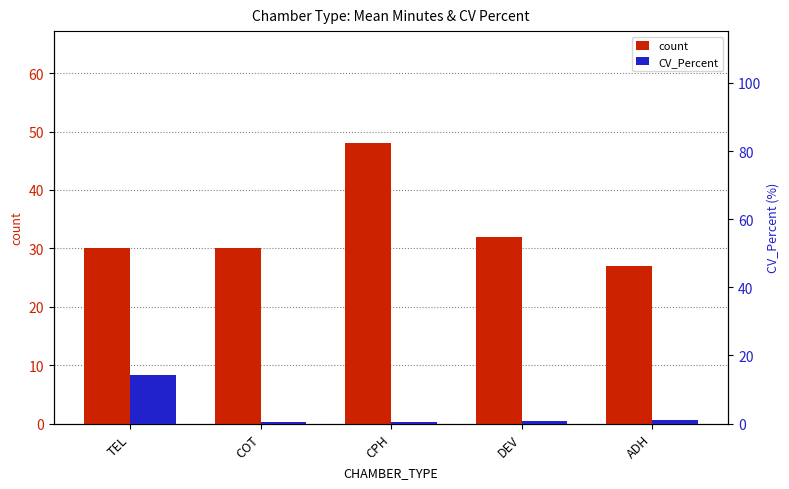

Which series changed the most between TEL and DEV?

CV_Percent